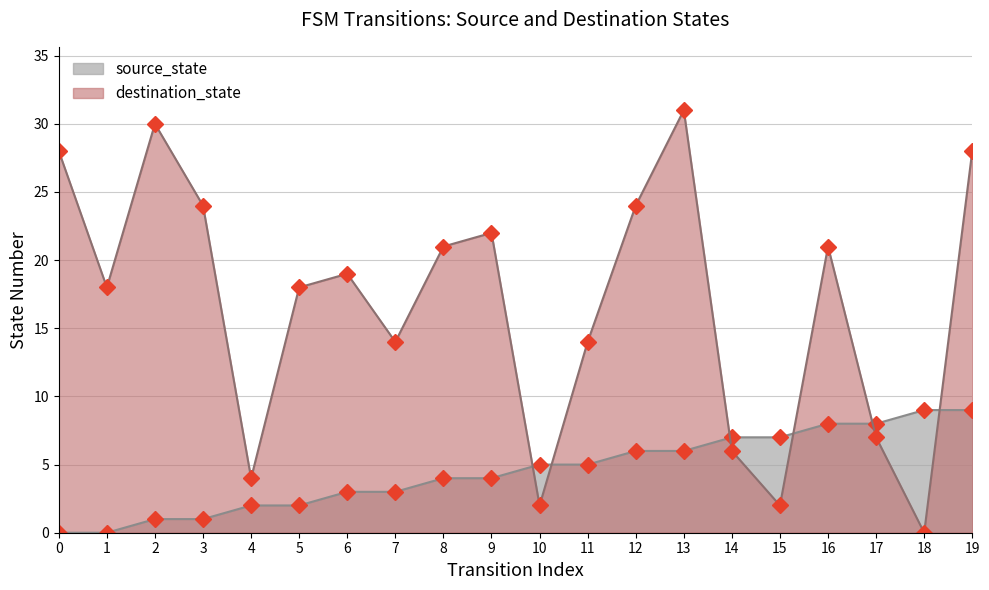

What are all the series names shown in the legend?

source_state, destination_state